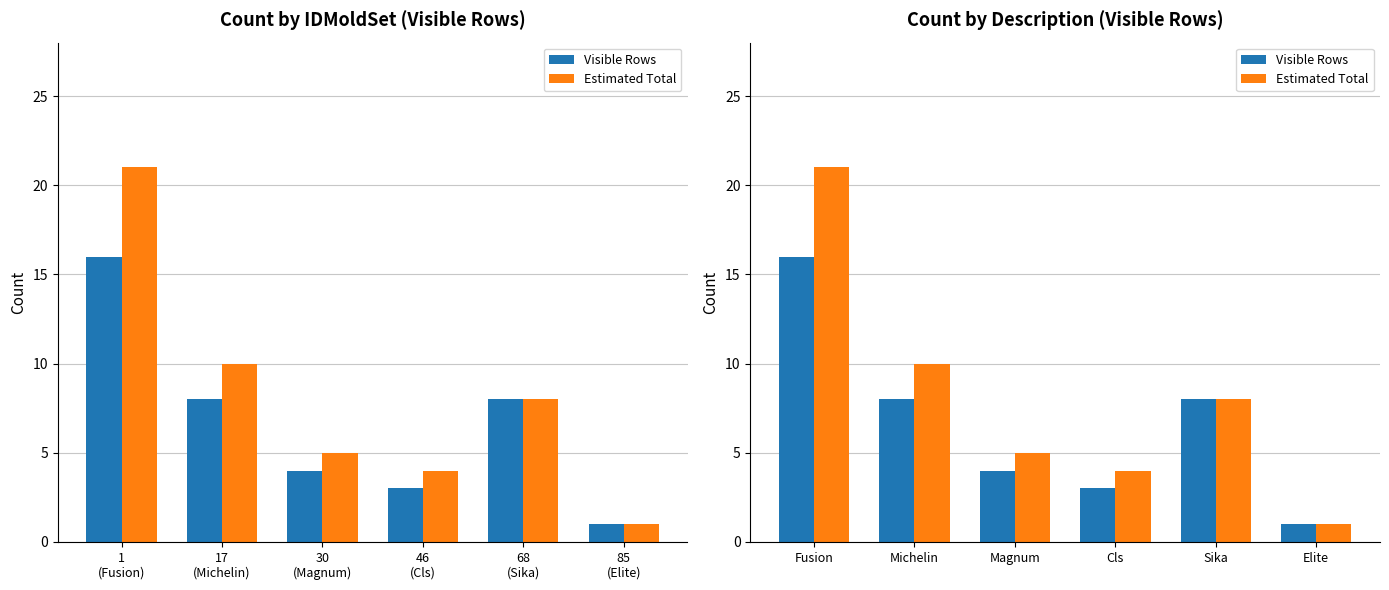

Which category has the highest value in the Estimated Total series?

Fusion